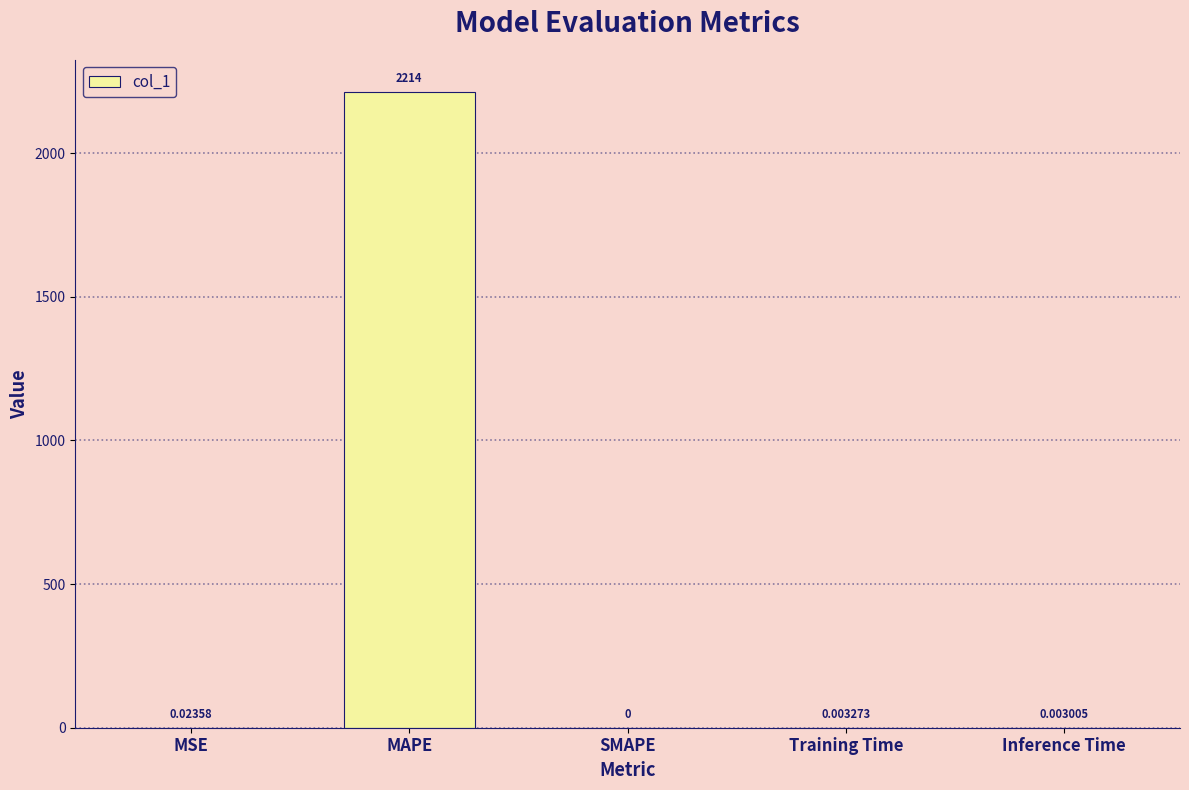

How many values are above zero?

4